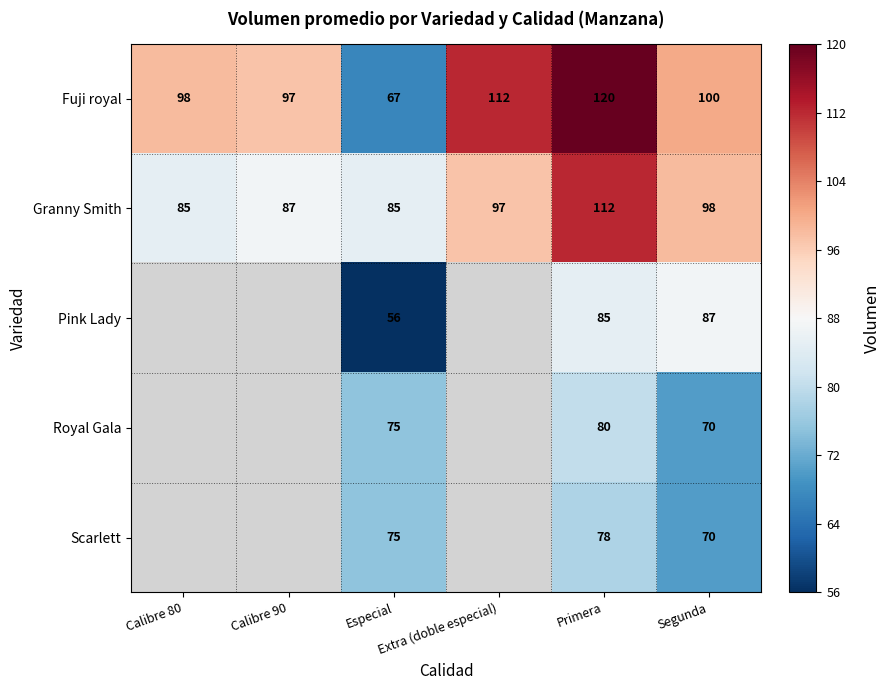

Rank the series by their average value, from highest to lowest.

Fuji royal, Granny Smith, Pink Lady, Royal Gala, Scarlett